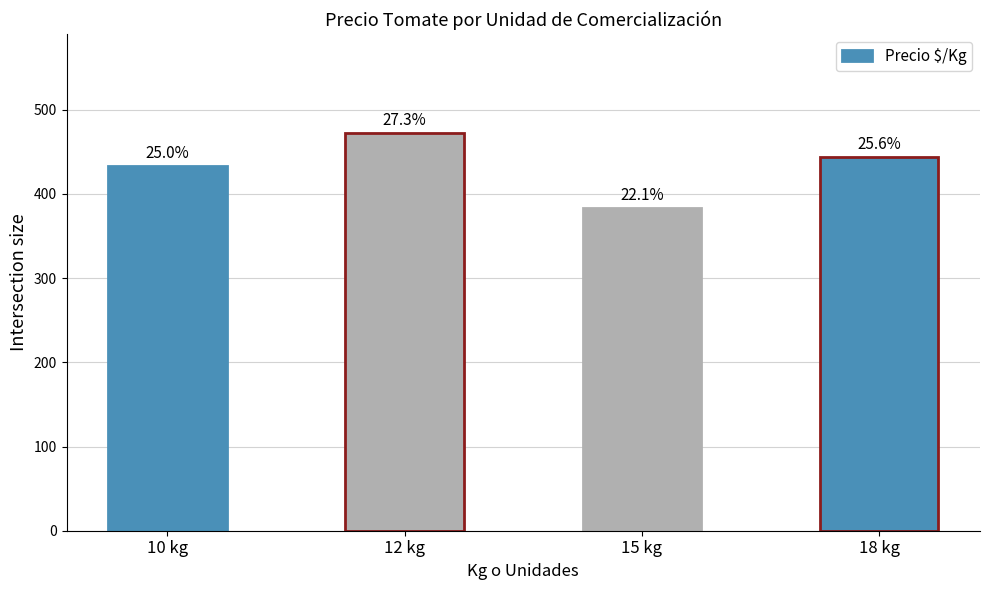

Are the bars horizontal?

No